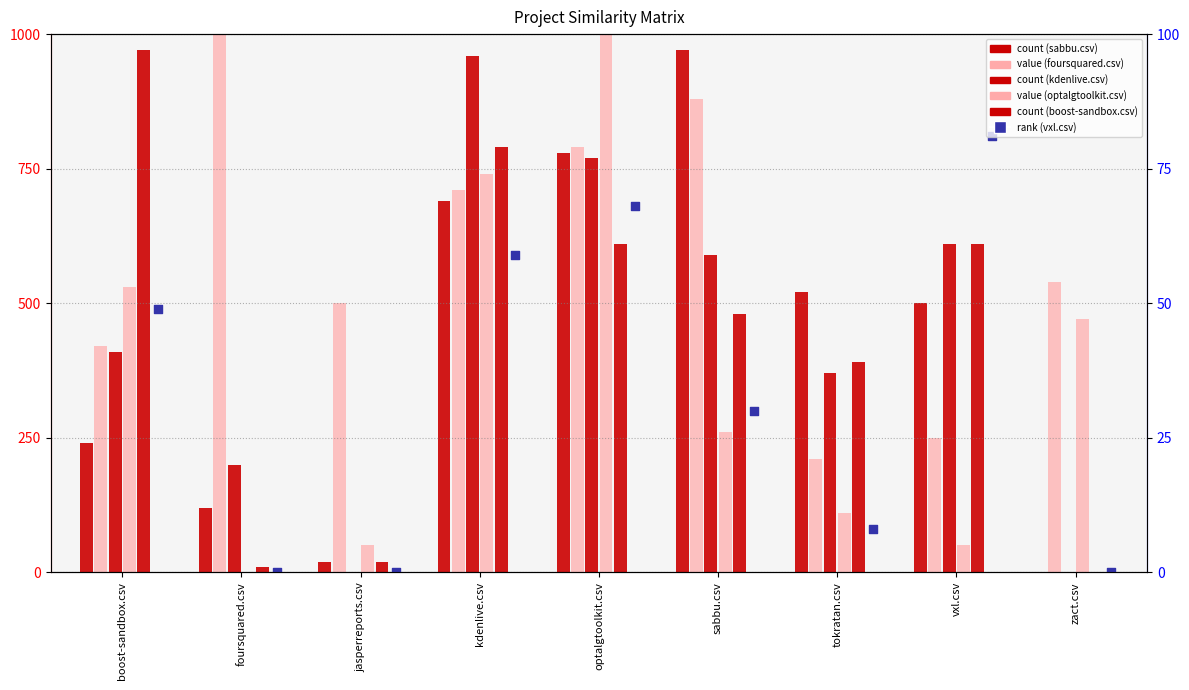

At how many categories does at least one series exceed 325?

9